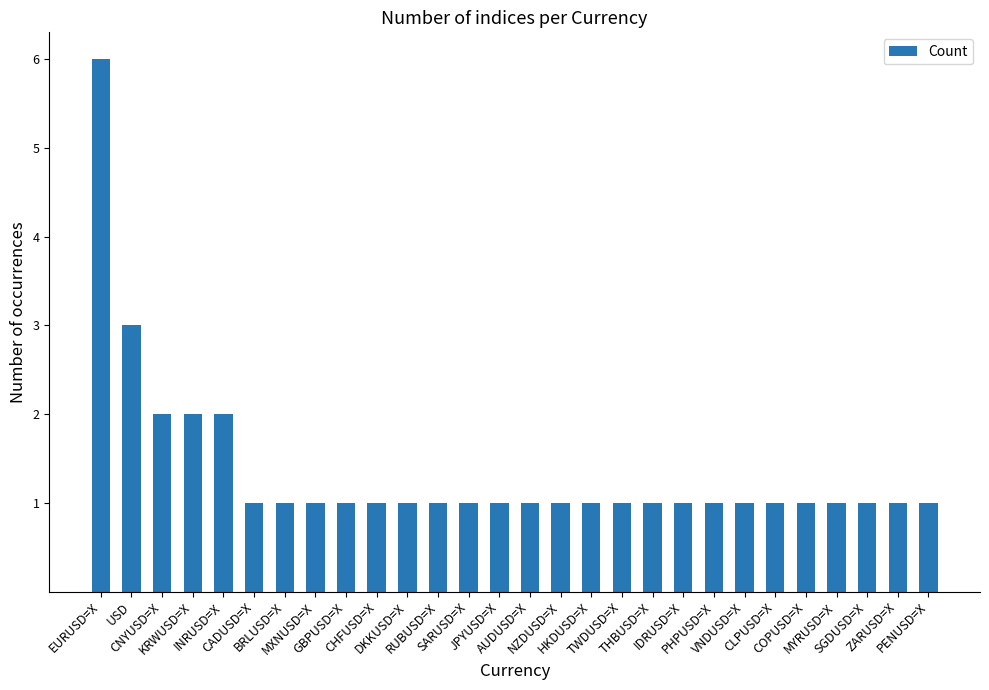

What is the difference between the values at CNYUSD=X and SARUSD=X?

1